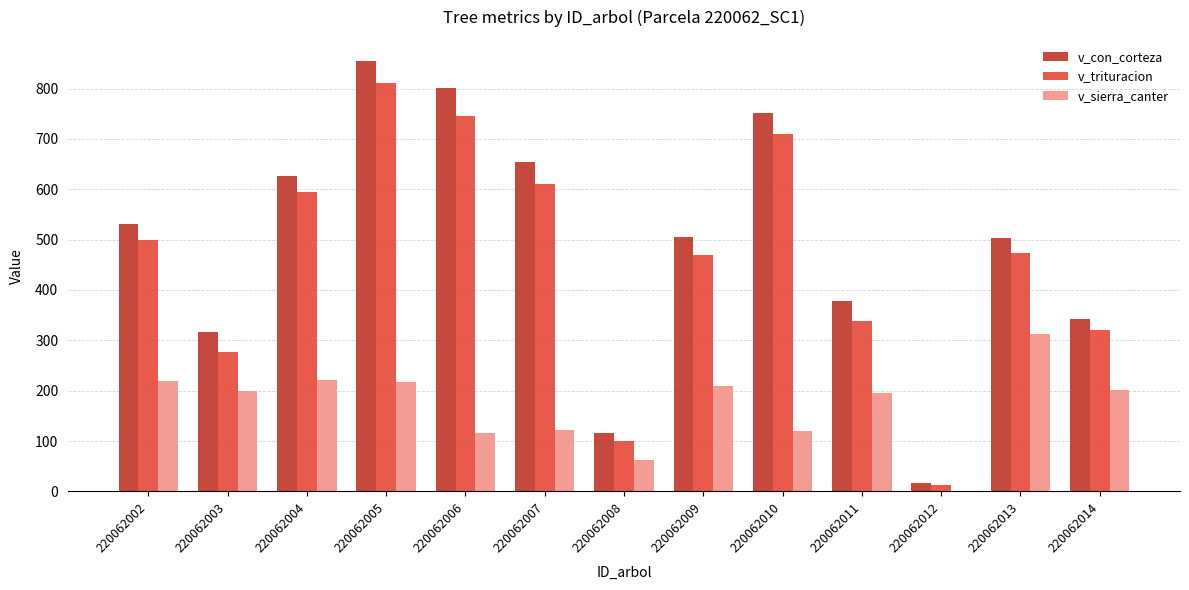

At which category is the sum across all series the highest?

220062005